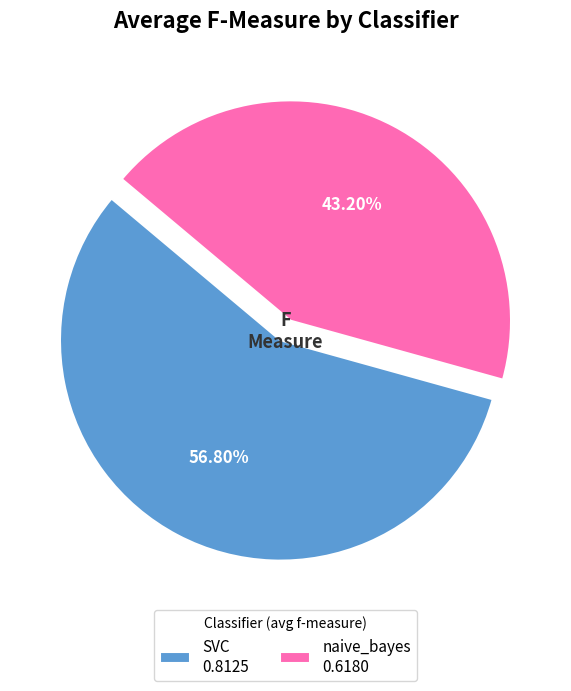

To the nearest percent, what is the difference between the largest and smallest slice percentages?

14%